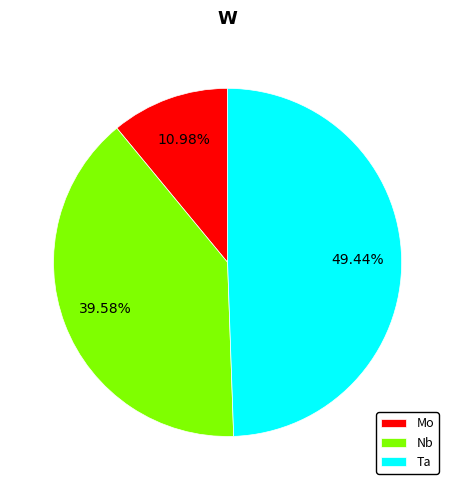

True or false: Mo accounts for 1% of the total.

False